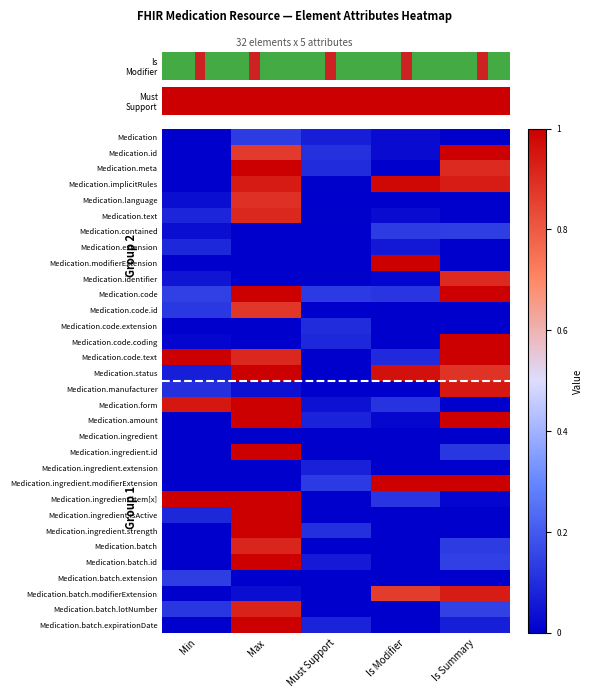

What is the total value across all series at Min?

3.7